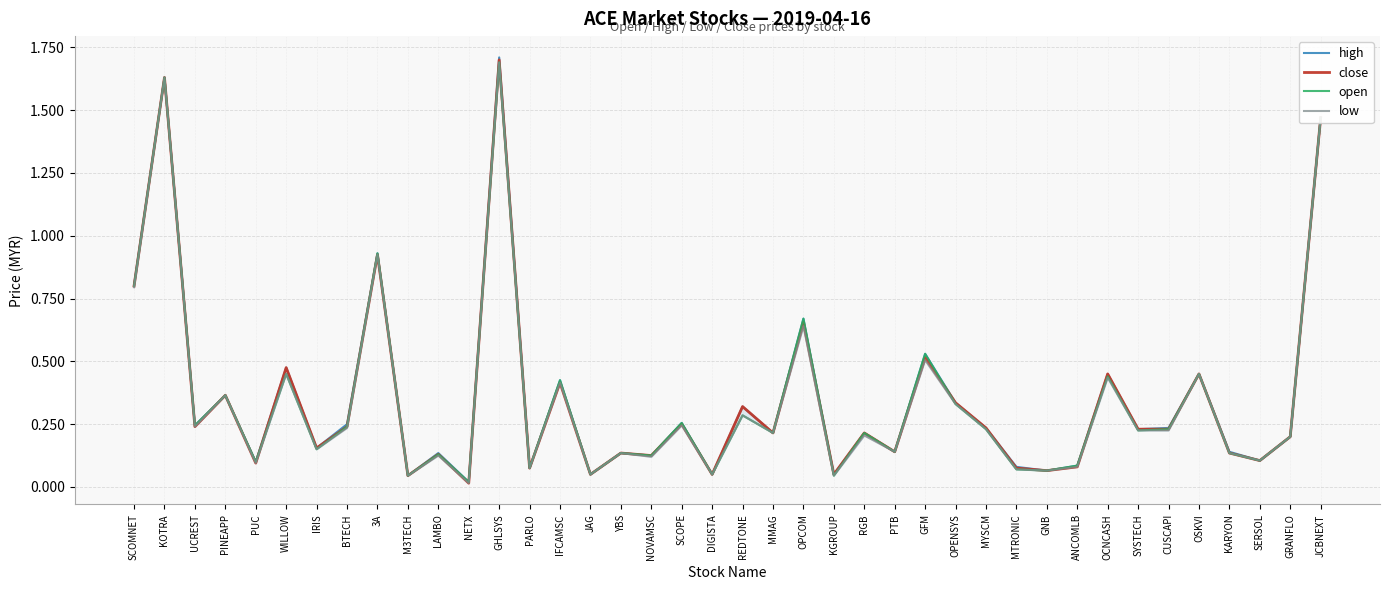

Between YBS and KGROUP, which series saw the biggest shift?

open